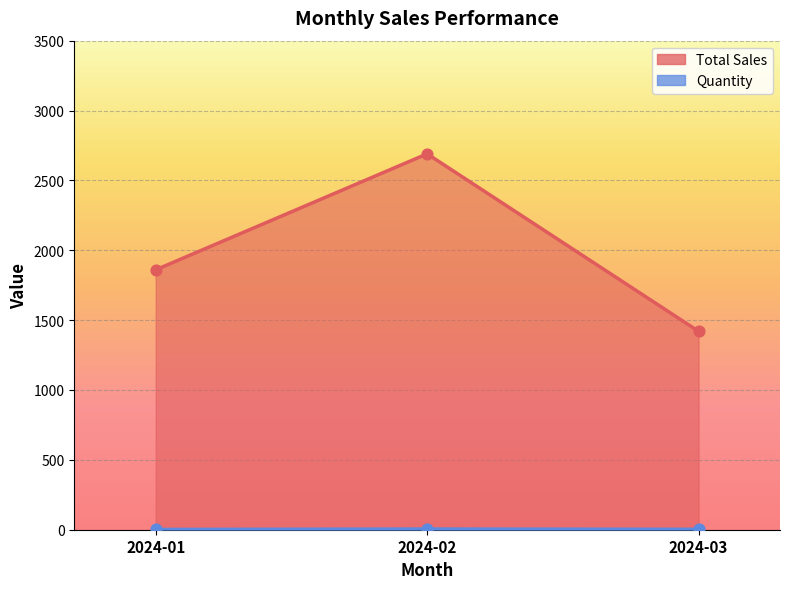

Is the value of Total Sales at 2024-02 greater than the value of Quantity at 2024-02?

Yes